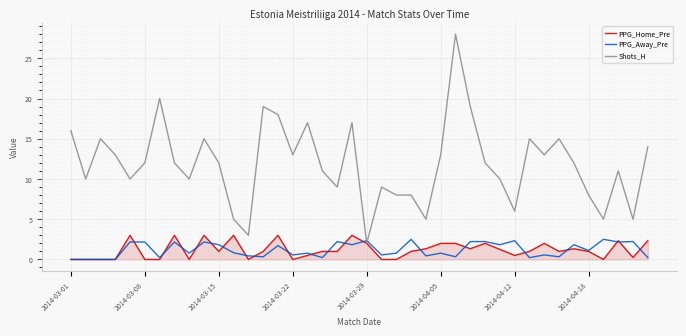

How many intersections are there between PPG_Away_Pre and Shots_H?

2